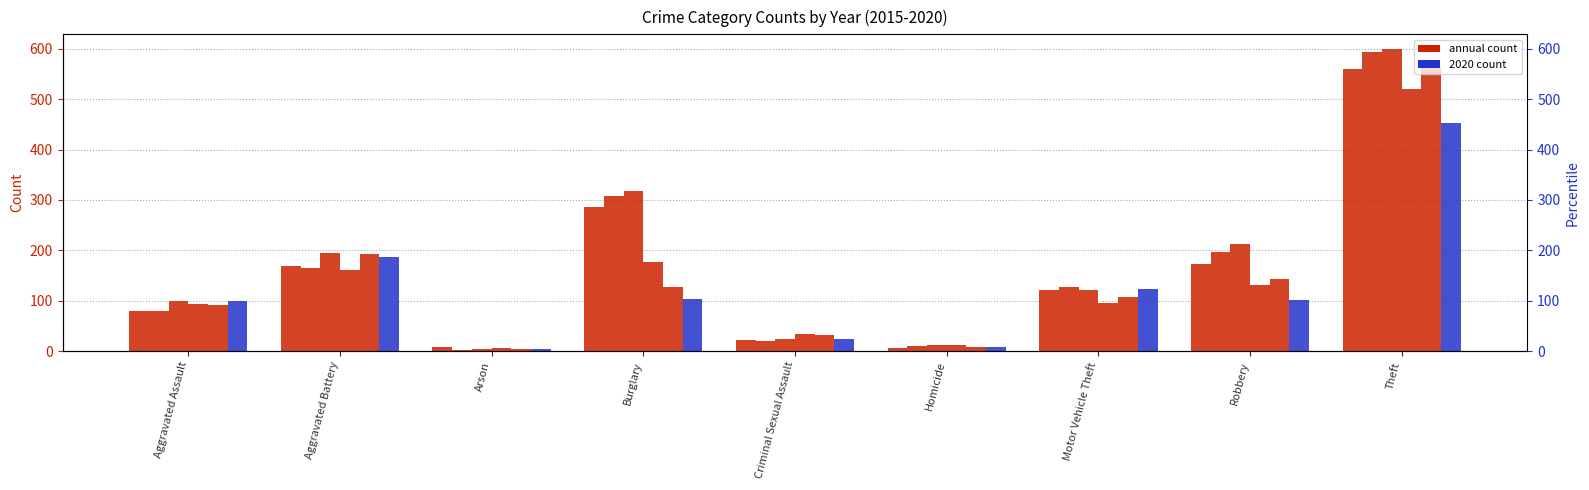

What is the approximate value of 2017 at Aggravated Assault?

99